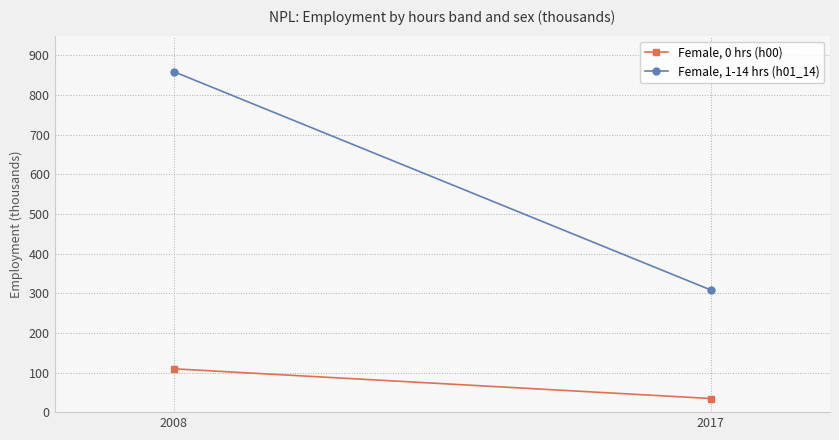

What is the value of the Female, 0 hrs (h00) point at the 1st from the left?

109.3